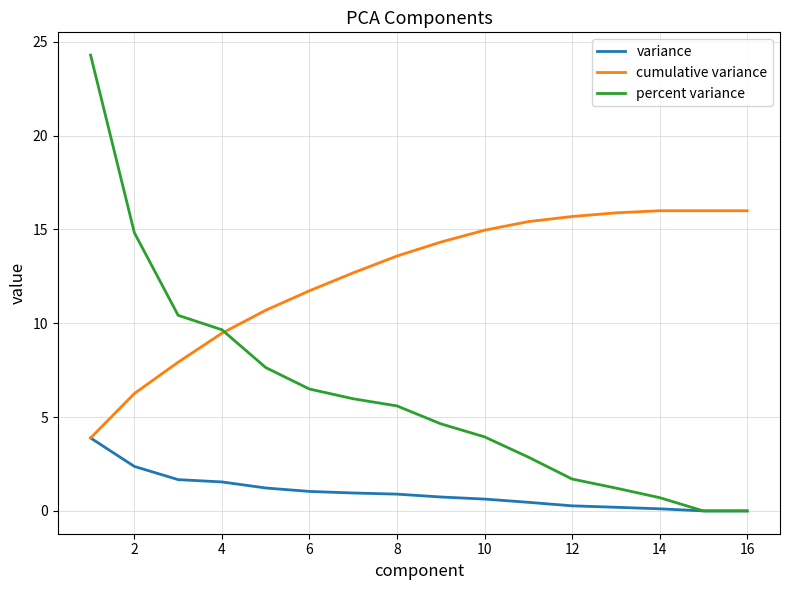

Which series ends up on top after the final intersection of percent variance and variance?

variance